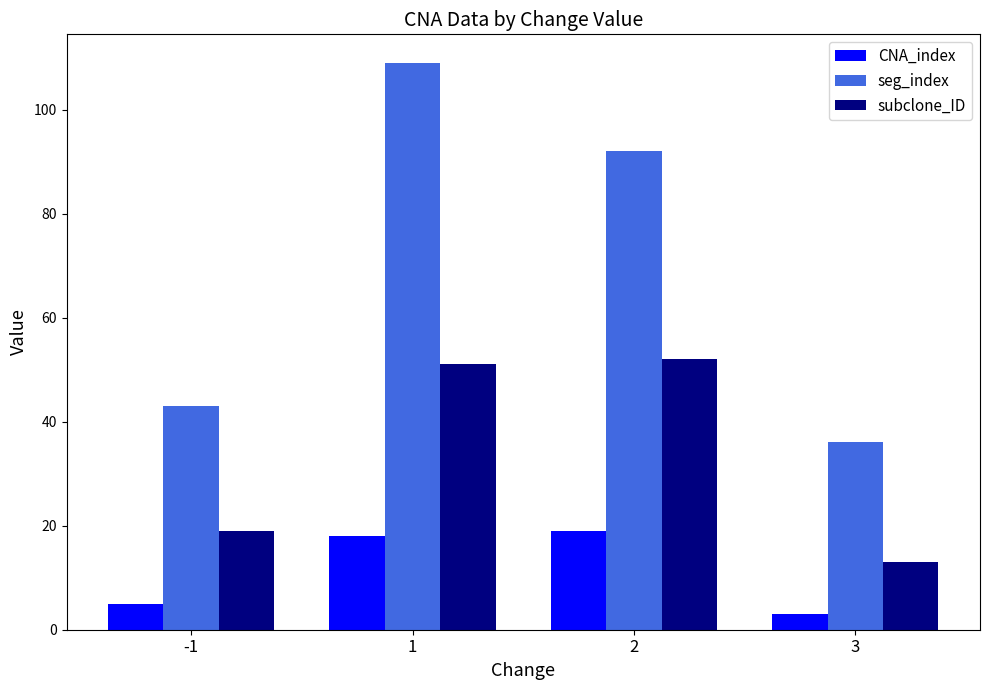

How many bars are there in total?

12